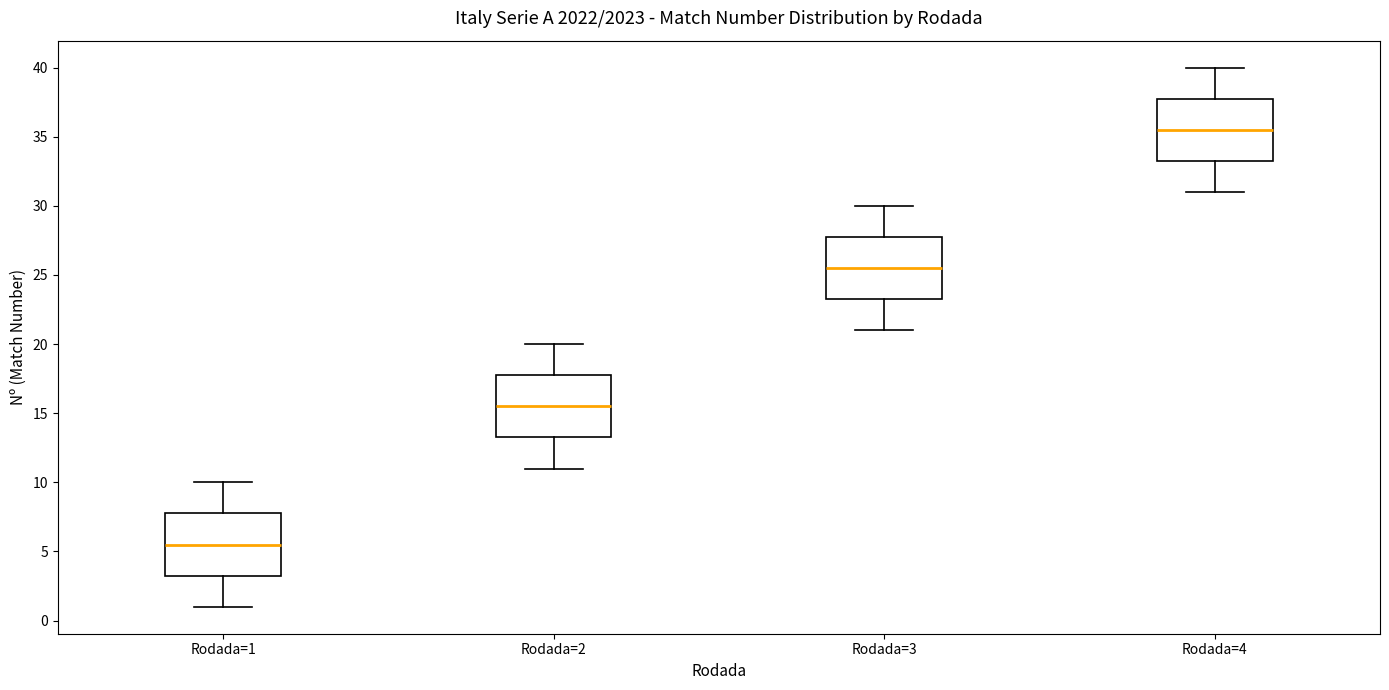

Reading left to right, read every box against the y-axis: the position of its median line, the range the box covers, and the ends of its whiskers. The values are not printed on the chart, so give them approximately, as read against the axis.

Rodada=1: median 5.5, box 3.5 to 8.0, whiskers 1.0 to 10.0
Rodada=2: median 15.5, box 13.5 to 18.0, whiskers 11.0 to 20.0
Rodada=3: median 25.5, box 23.5 to 28.0, whiskers 21.0 to 30.0
Rodada=4: median 35.5, box 33.5 to 38.0, whiskers 31.0 to 40.0